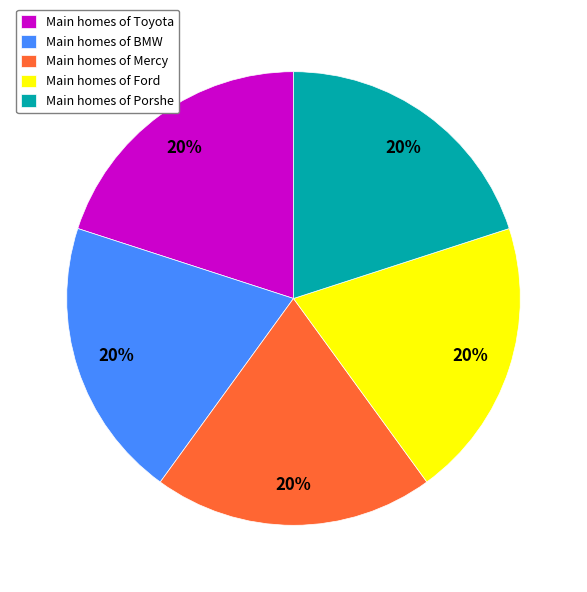

The Main homes of Mercy slice represents 35% of the pie. True or false?

False